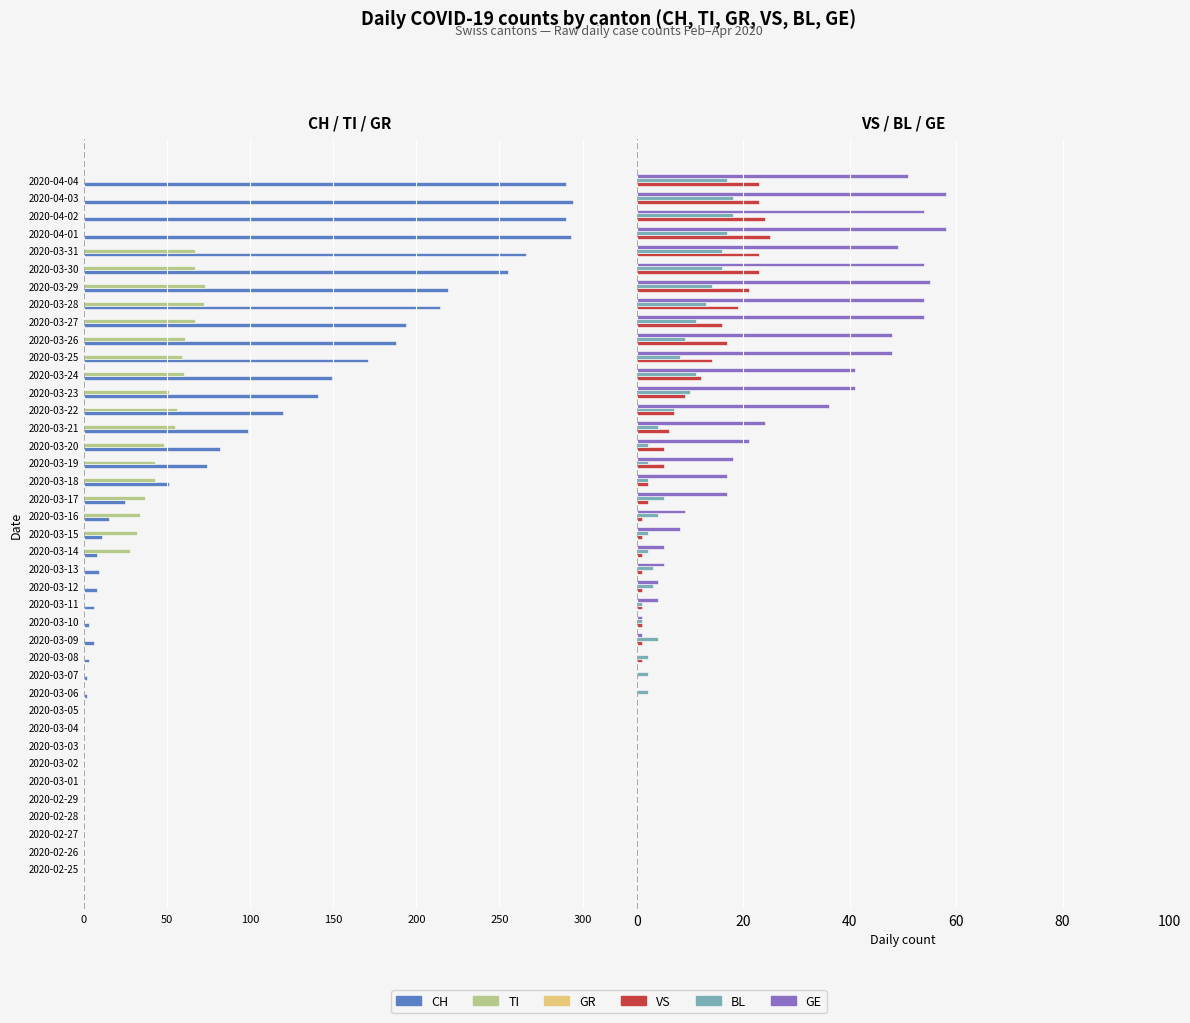

The value of GE at 2020-03-14 is 3.4. True or false?

False